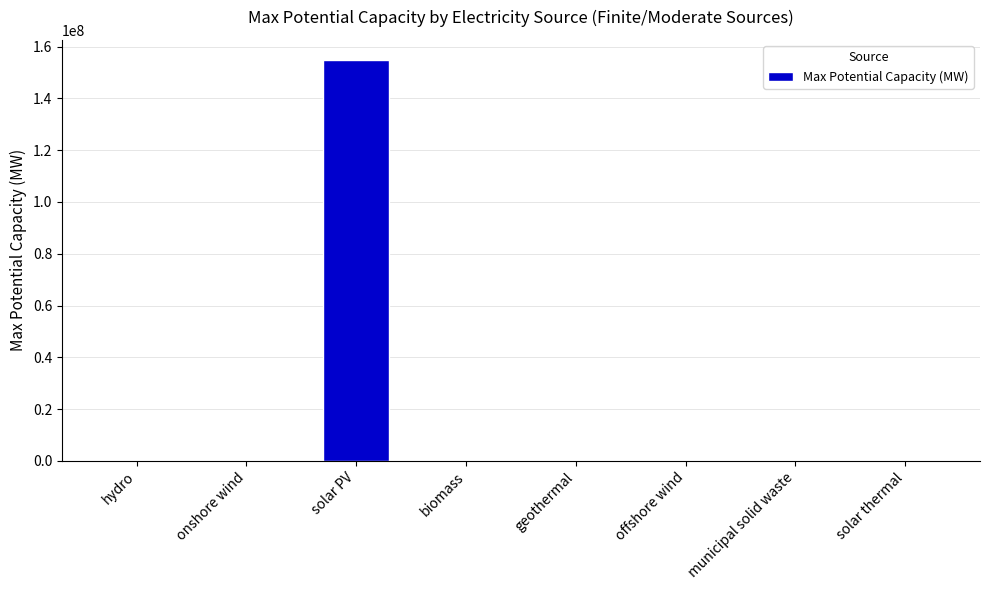

How many series are shown in this chart?

1